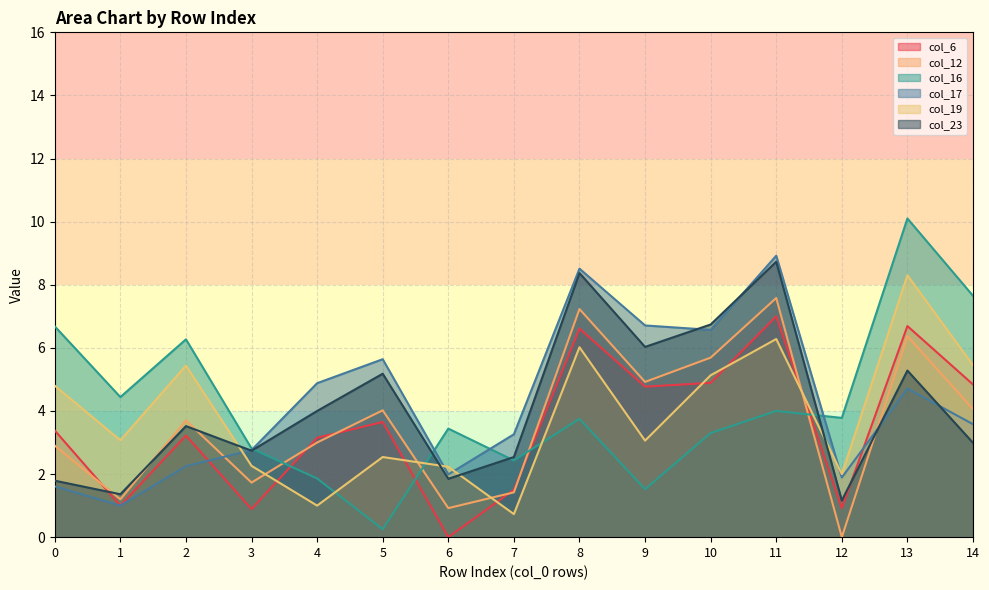

Which series changed the most between 0 and 1?

col_6